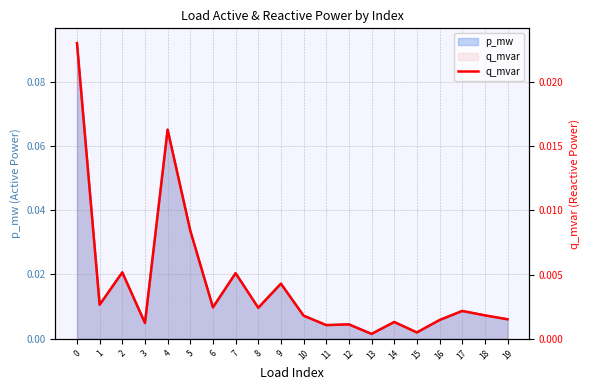

What is the sum of all values?

0.1